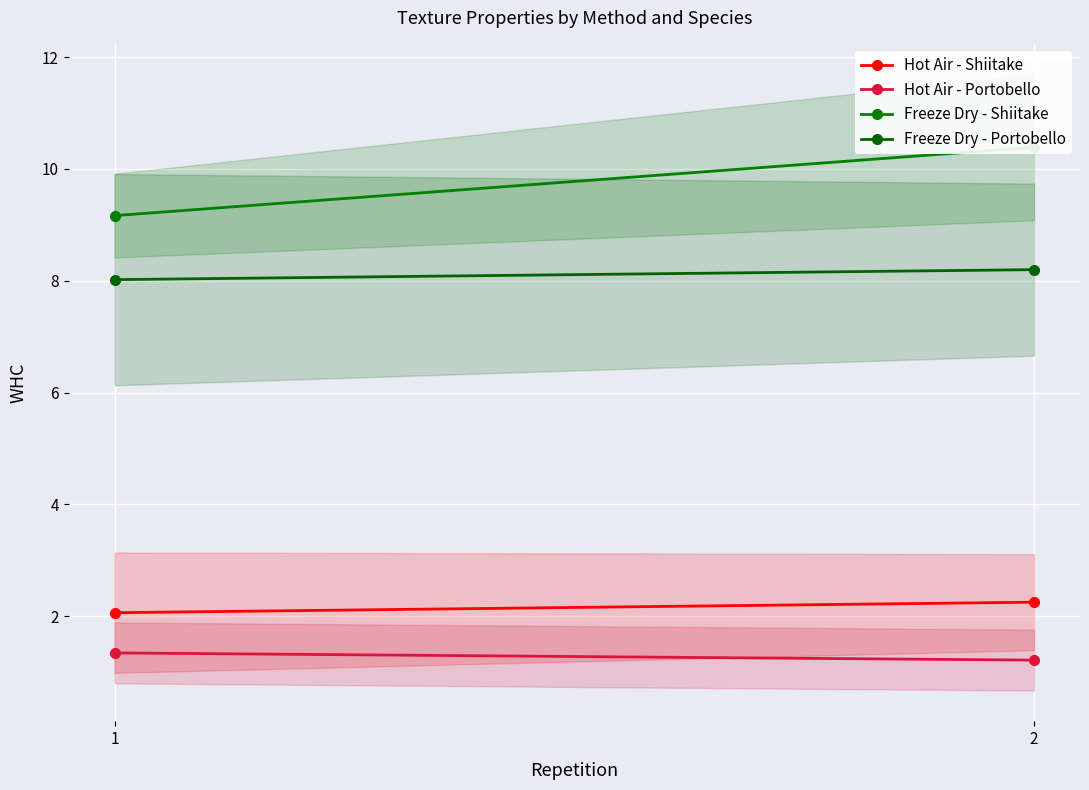

The value of Hot Air - Portobello at 1 is 0.5. True or false?

False